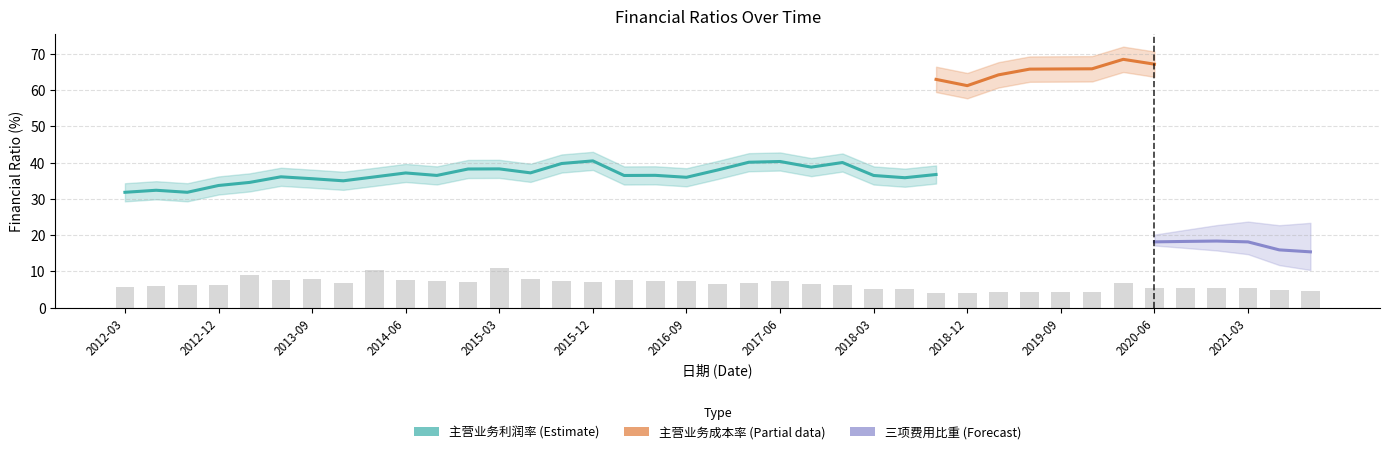

The value of 主营业务成本率(%) at 10 is 84.1. True or false?

False